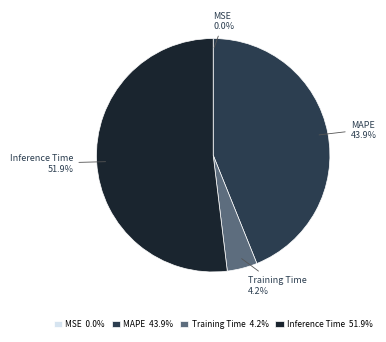

What is the largest slice in the pie chart?

Inference Time